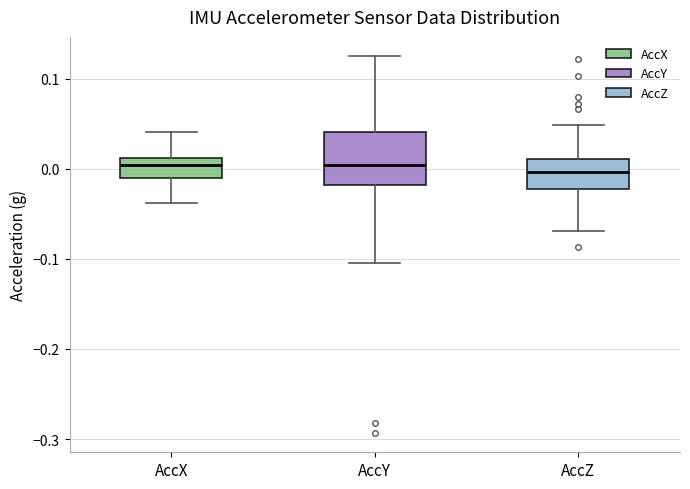

Comparing the boxes themselves (not the whiskers), which one is the tallest?

AccY